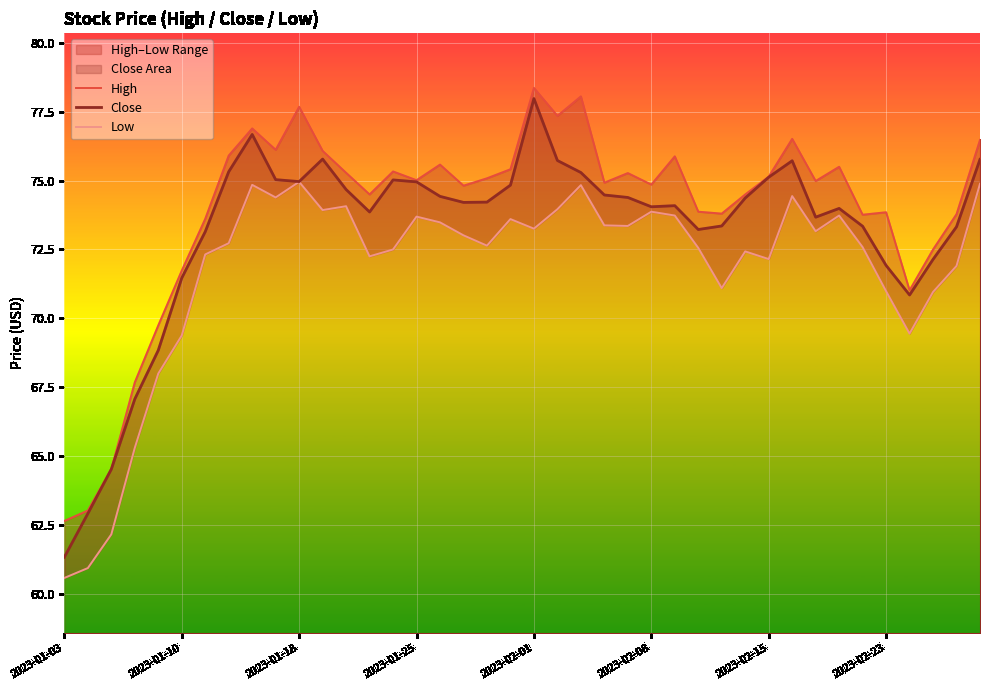

The value of High at 28 is 73.8. True or false?

True